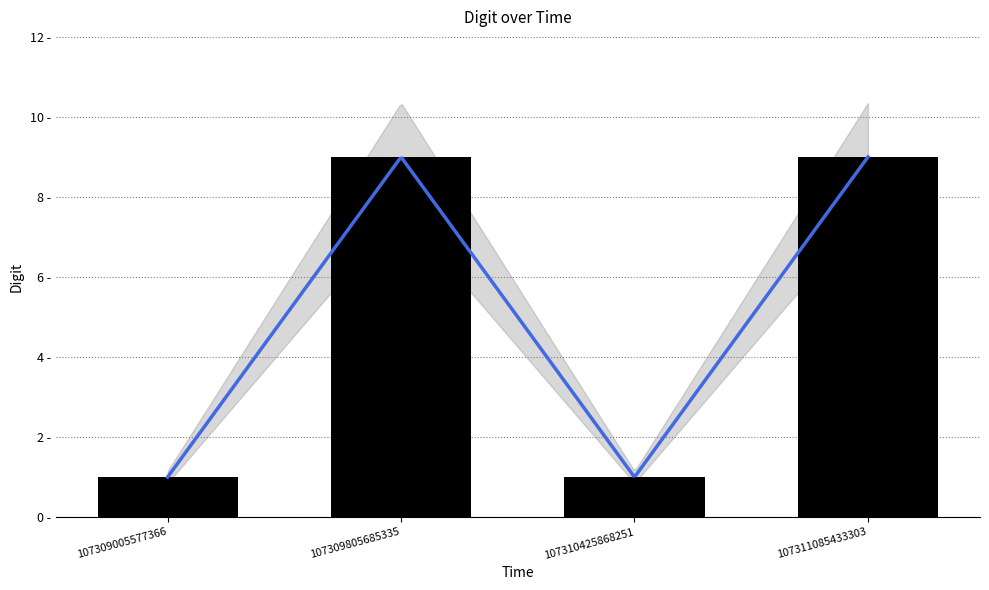

Are the bars grouped side by side (vs. stacked)?

No